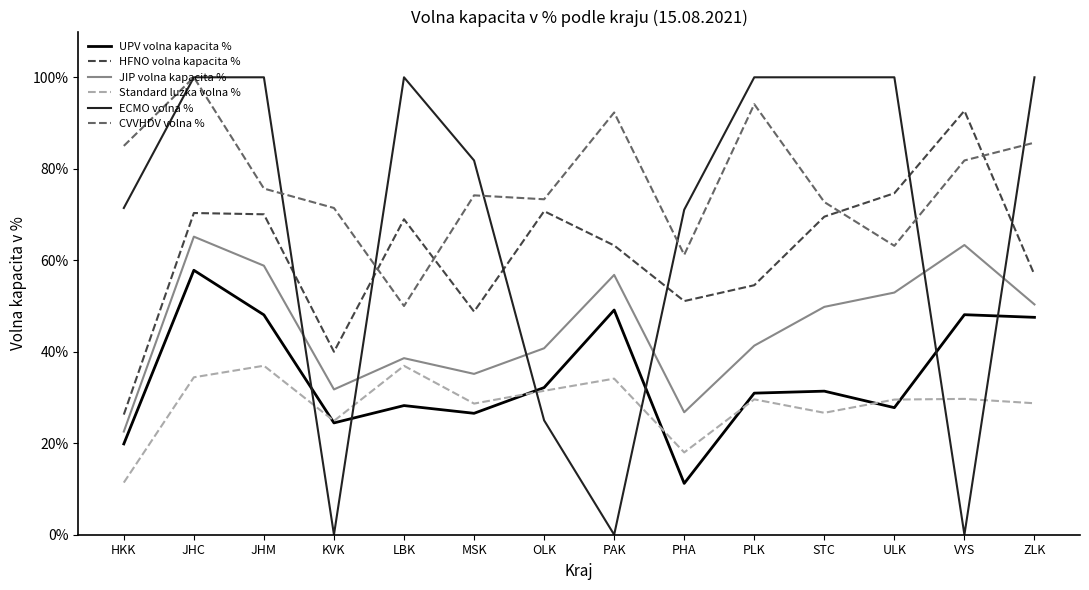

Rank the series at KVK from highest to lowest value.

CVVHDV volna %, HFNO volna kapacita %, JIP volna kapacita %, Standard luzka volna %, UPV volna kapacita %, ECMO volna %